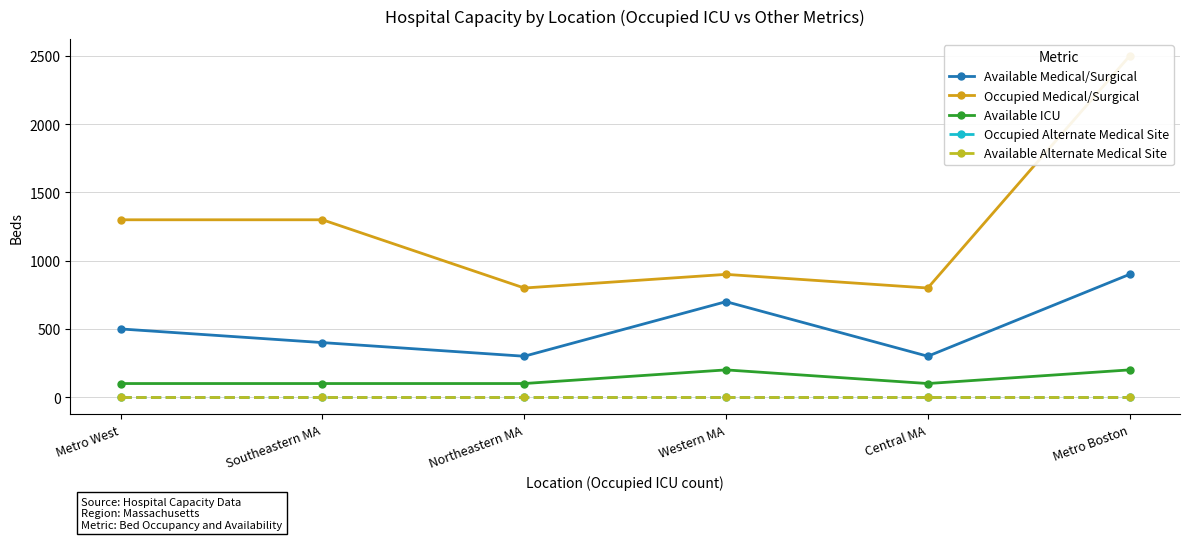

True or false: Available ICU and Available Alternate Medical Site cross at least once.

False